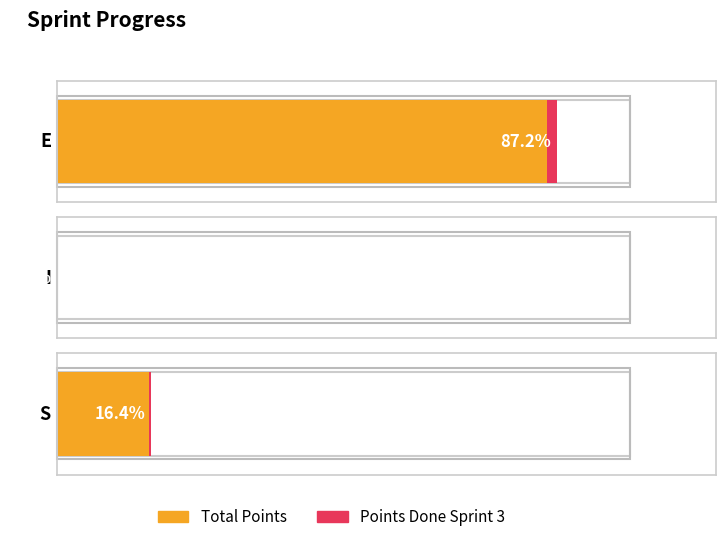

How many bars are there in each group?

2